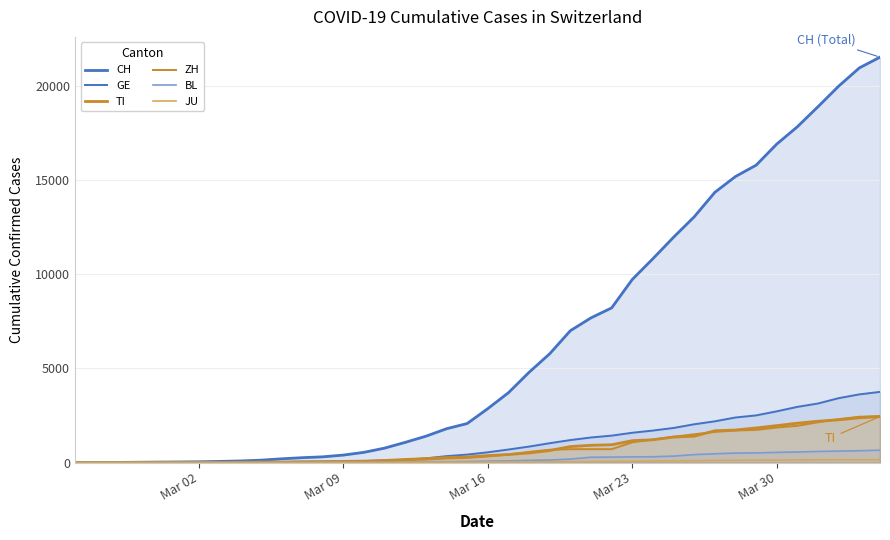

True or false: CH has more than 0 points higher than both neighbors.

False